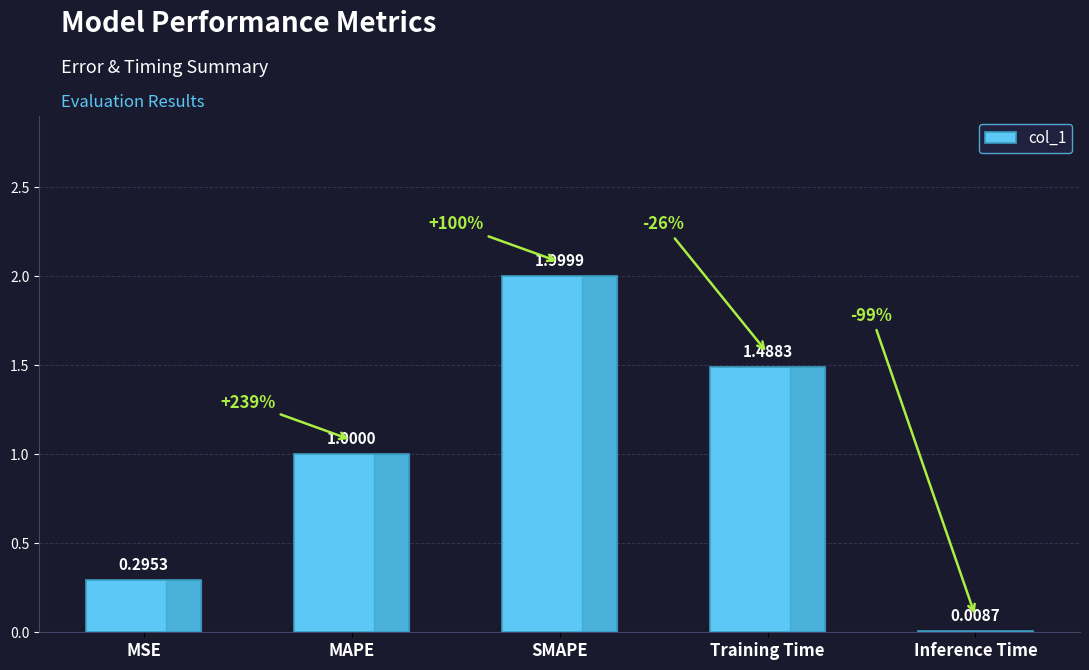

The chart shows a value of 0.4 at Training Time. True or false?

False